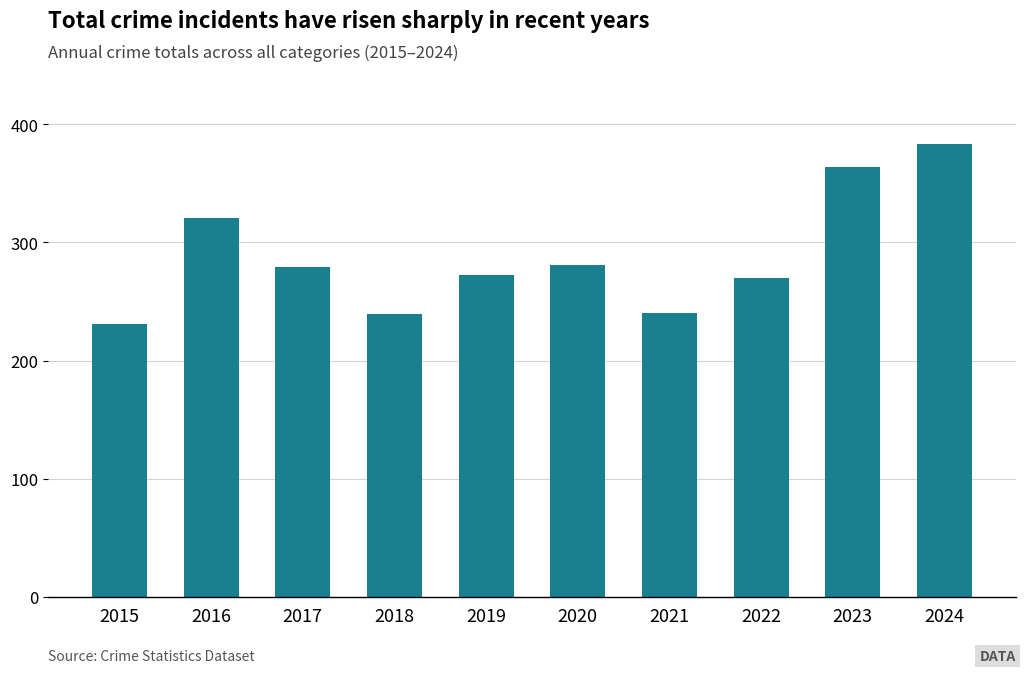

Which category has the highest value across all series?

2024